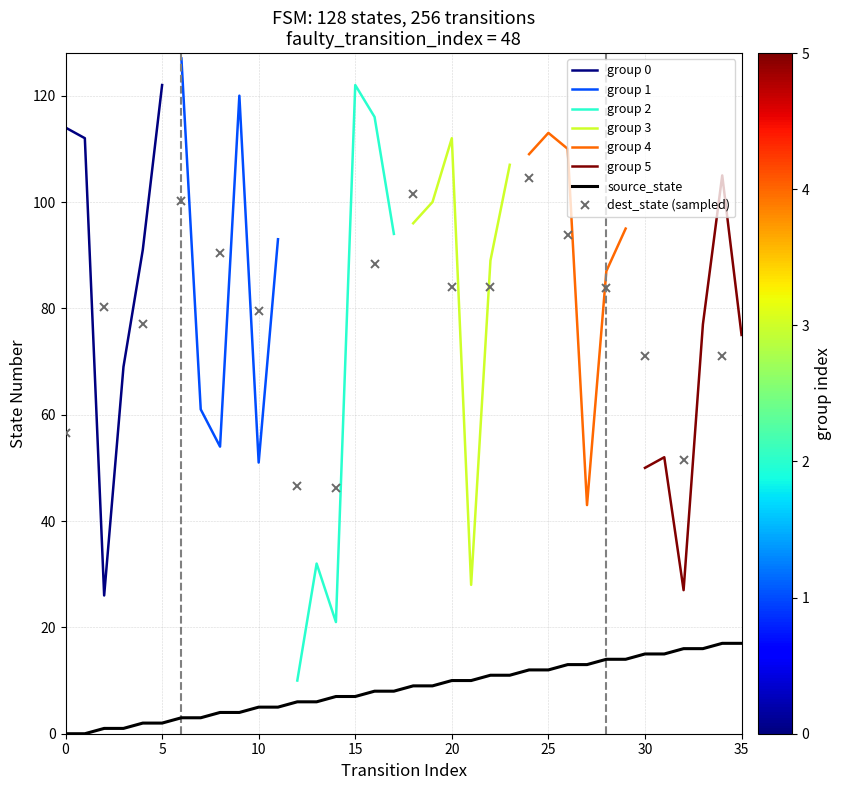

The value of source_state at 30 is 15. True or false?

True